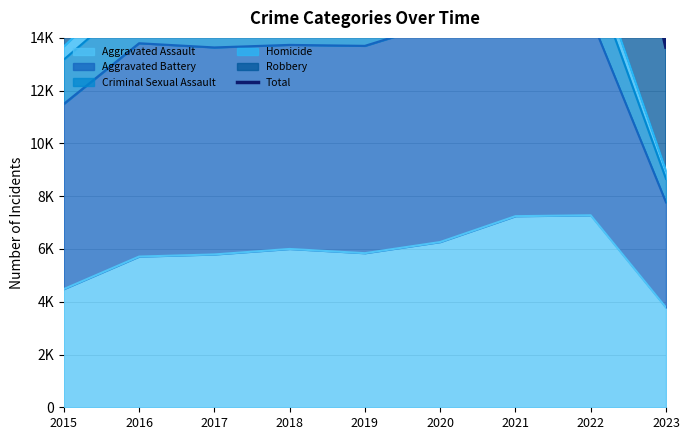

What is the change in value from 2016 to 2018?

-2369